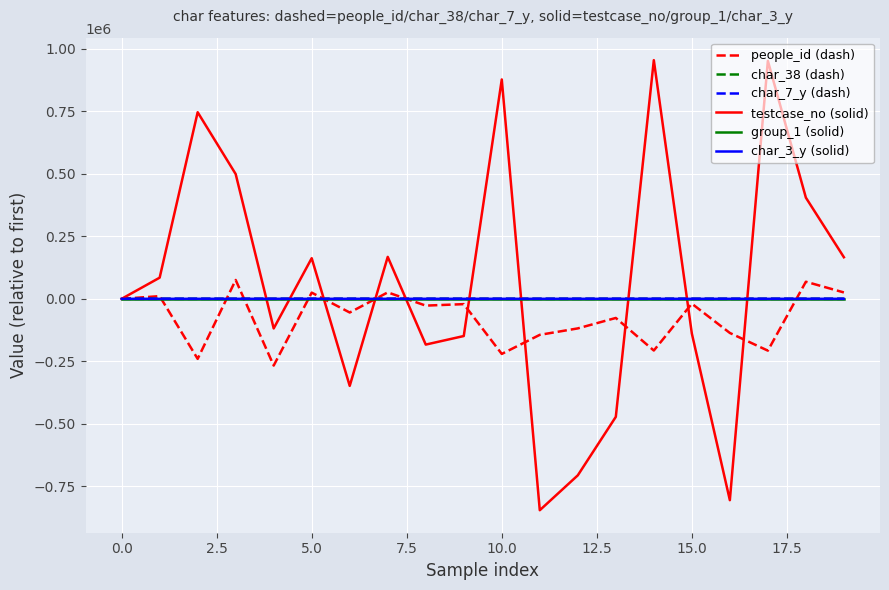

What is the maximum value shown in the chart?

954591